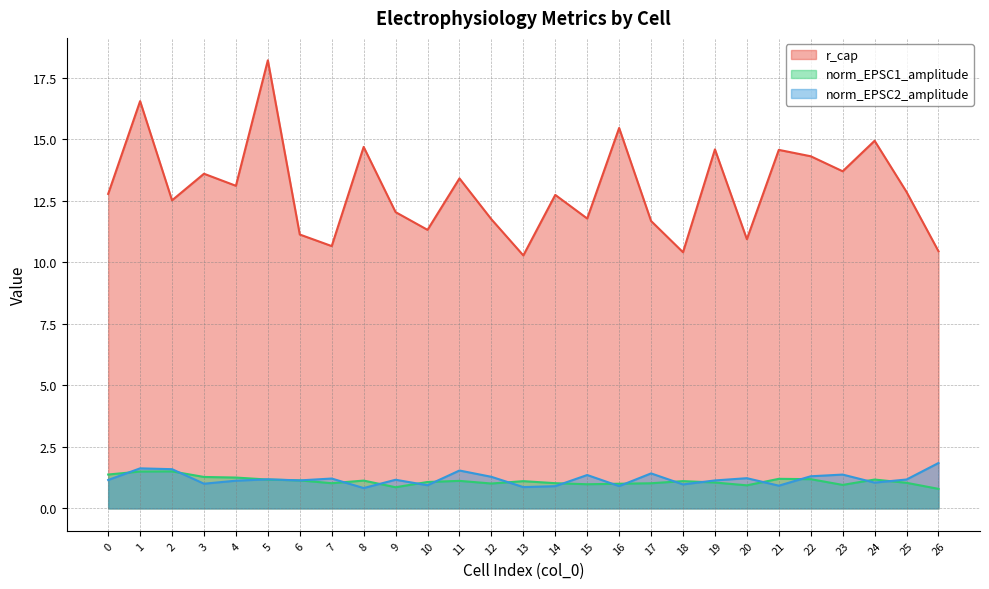

What is the difference between the maximum and minimum values in the r_cap series?

7.9